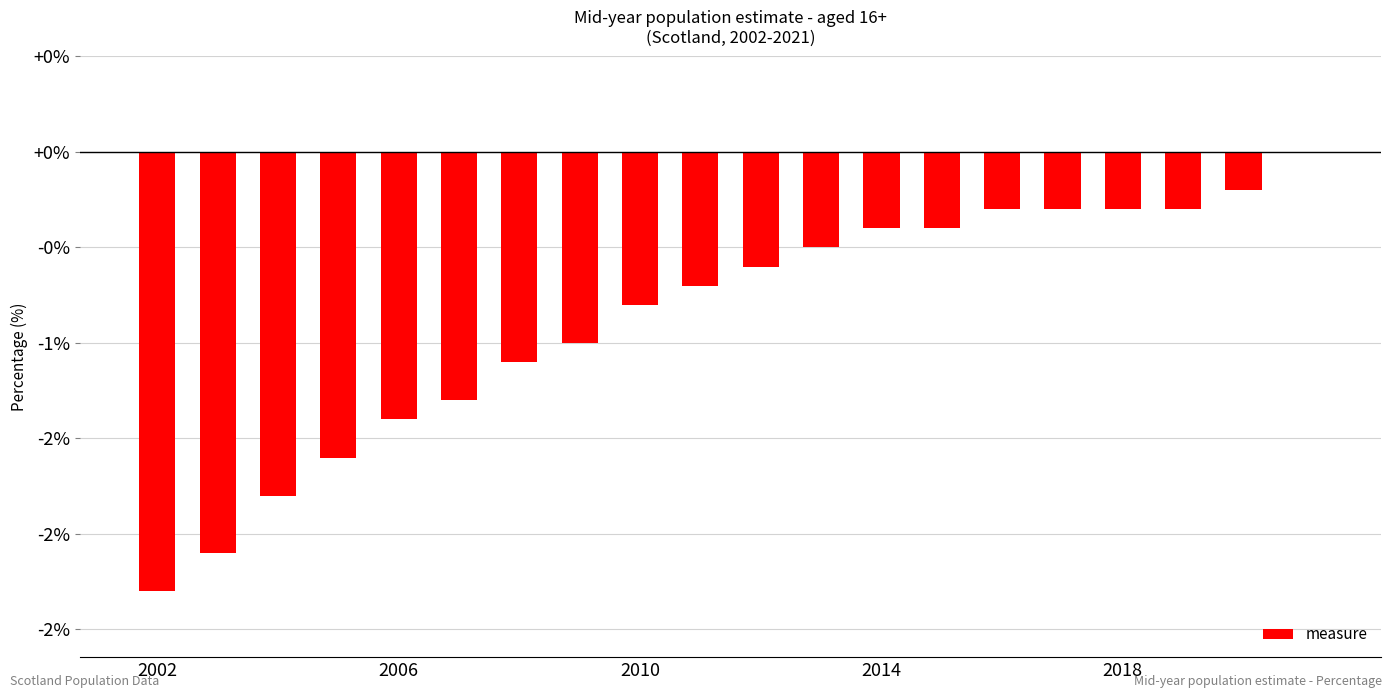

Are the bars horizontal?

No